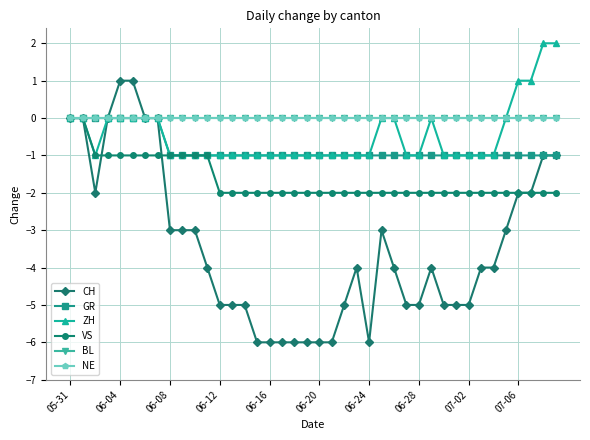

Does the chart have visible grid lines?

Yes